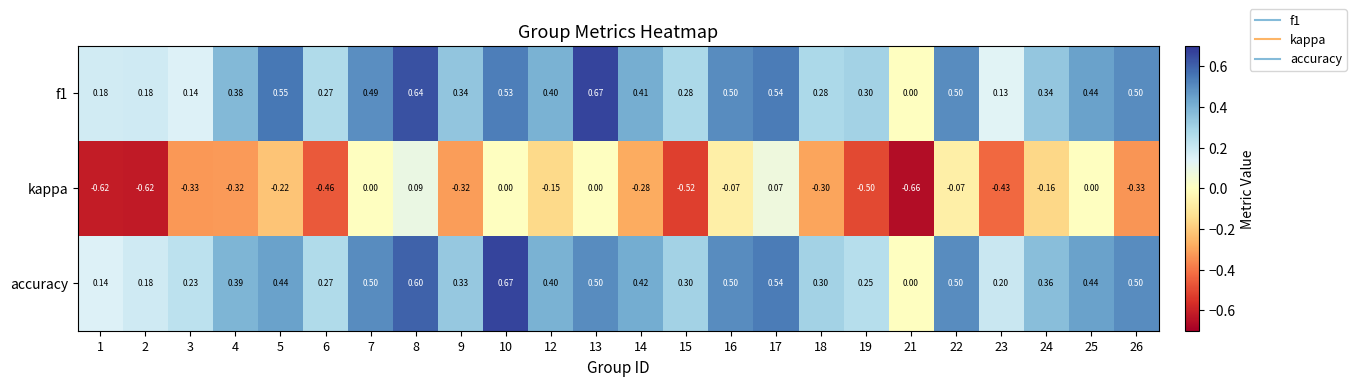

Which series has the largest range (max minus min)?

kappa